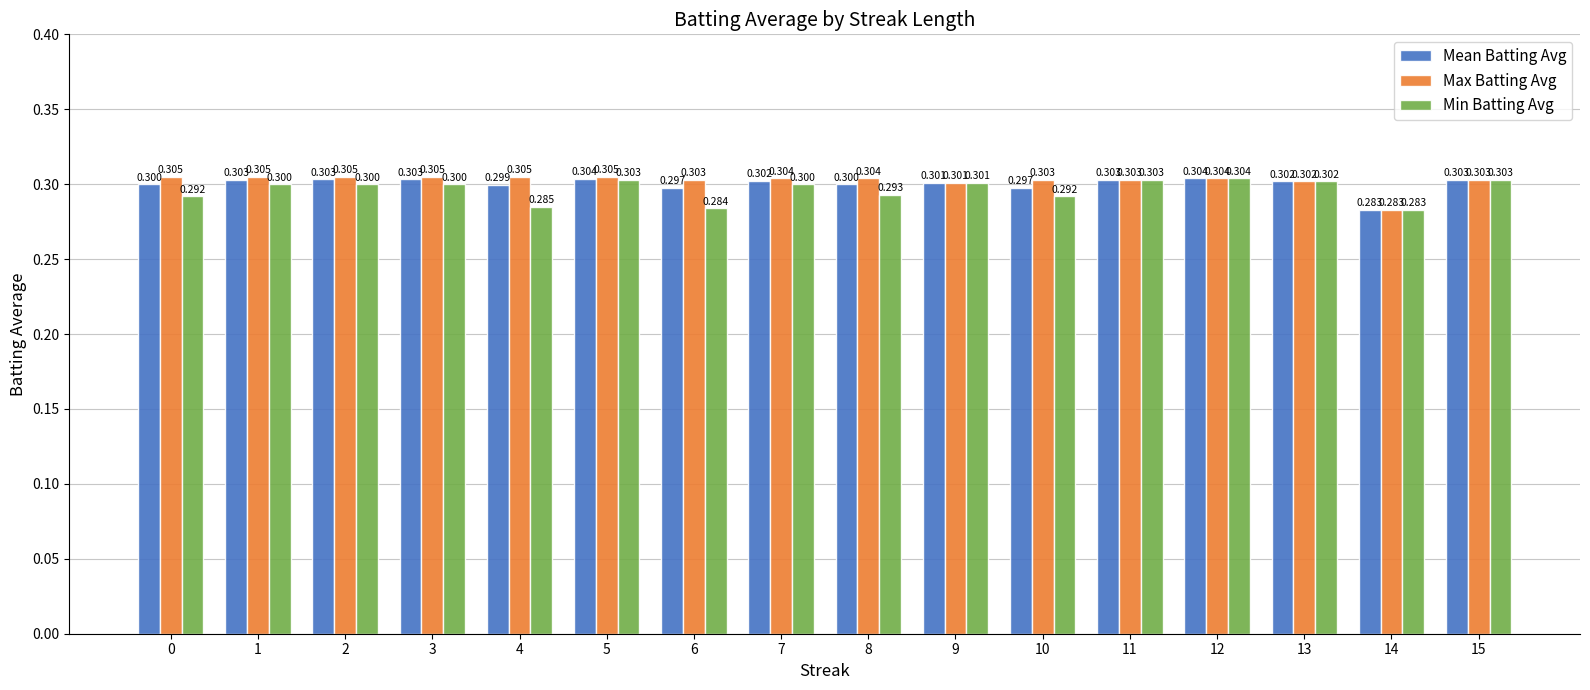

Reading left to right, transcribe all the data shown in this chart.

Mean Batting Avg: 0.3	0.3	0.3	0.3	0.3	0.3	0.3	0.3	0.3	0.3	0.3	0.3	0.3	0.3	0.3	0.3
Max Batting Avg: 0.3	0.3	0.3	0.3	0.3	0.3	0.3	0.3	0.3	0.3	0.3	0.3	0.3	0.3	0.3	0.3
Min Batting Avg: 0.3	0.3	0.3	0.3	0.3	0.3	0.3	0.3	0.3	0.3	0.3	0.3	0.3	0.3	0.3	0.3